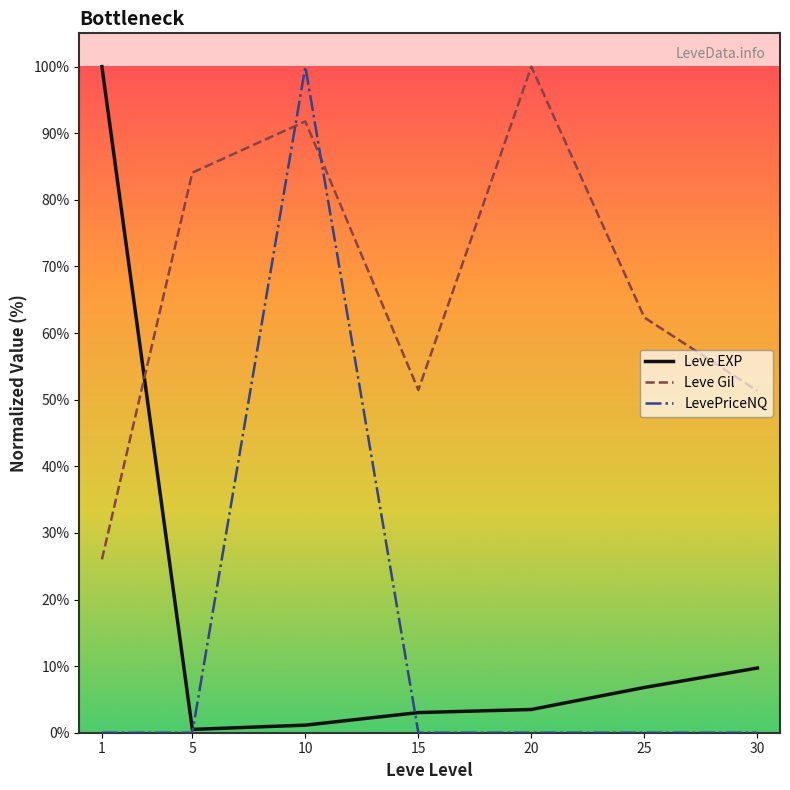

Is it true that Leve Gil equals 28.0 at 5?

False